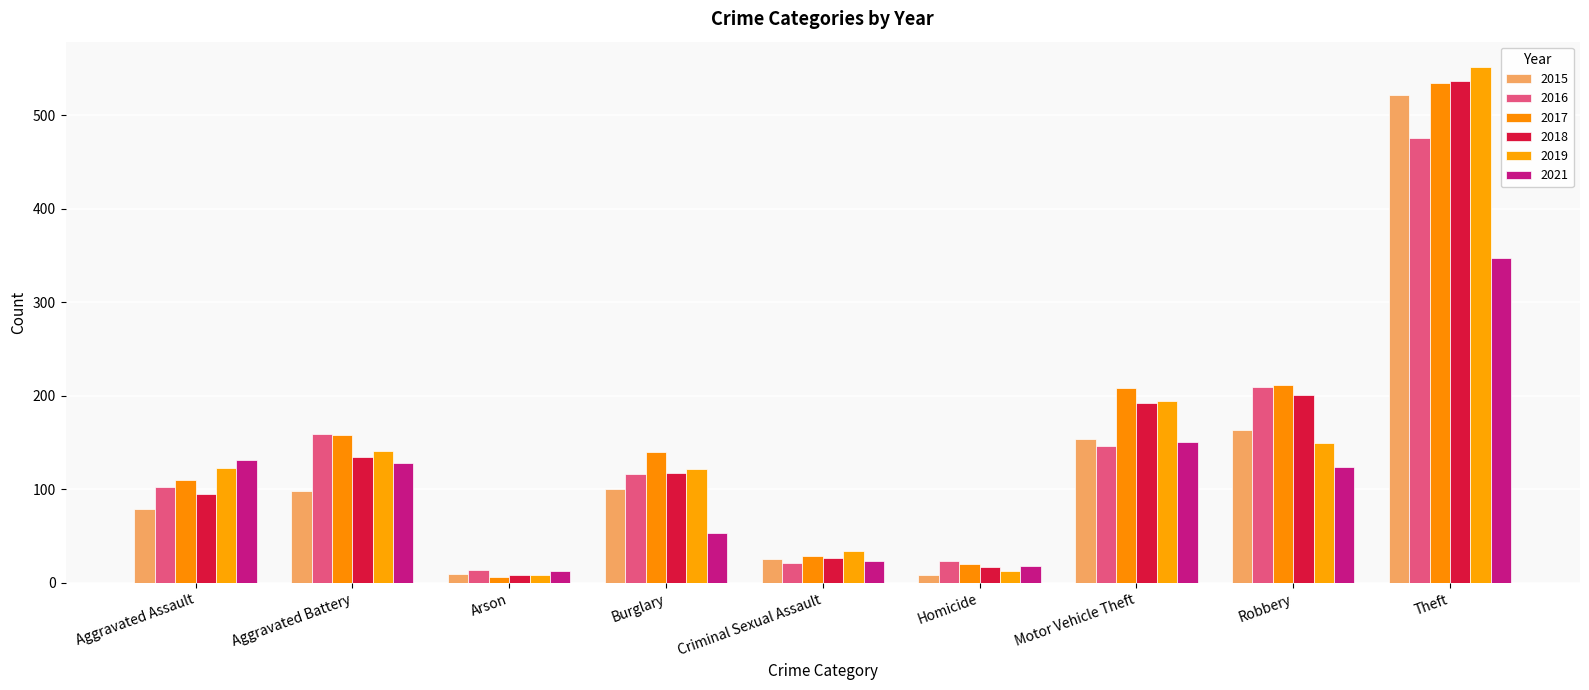

The value of 2015 at Criminal Sexual Assault is 14. True or false?

False